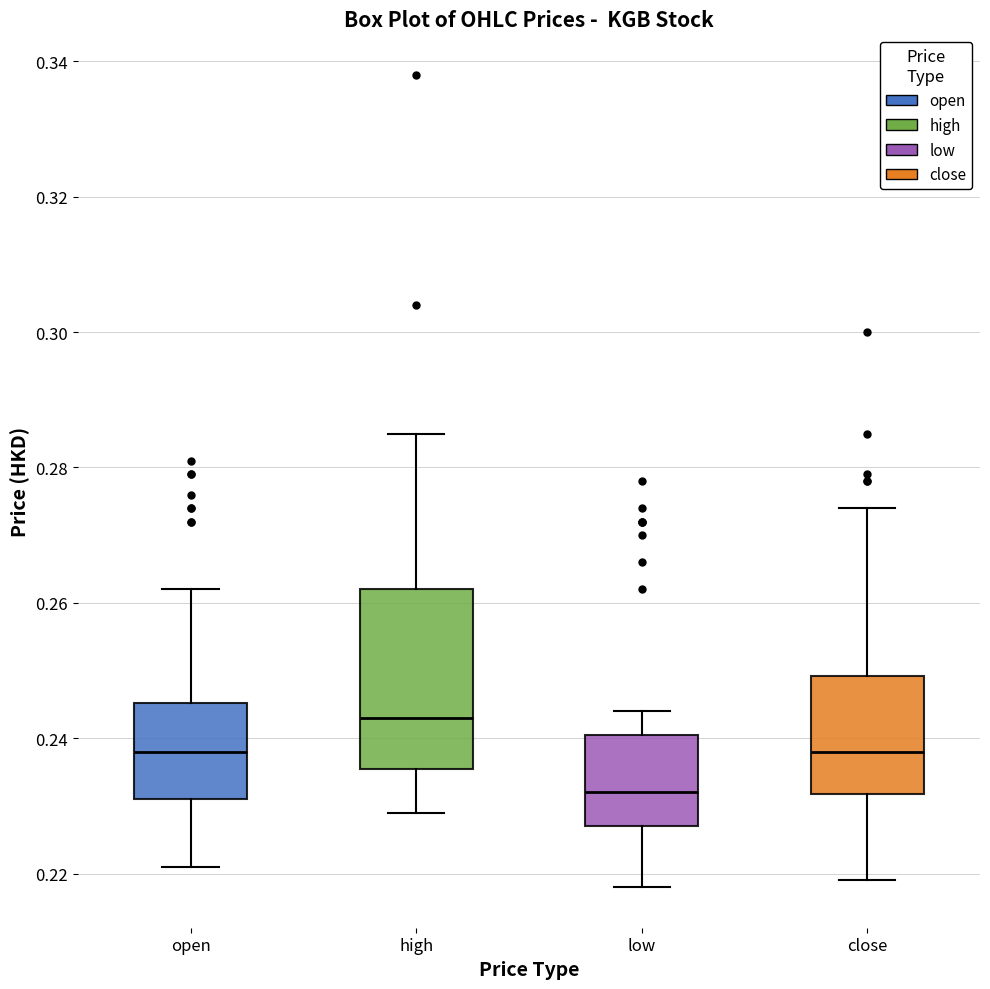

Comparing the boxes themselves (not the whiskers), which one is the tallest?

high